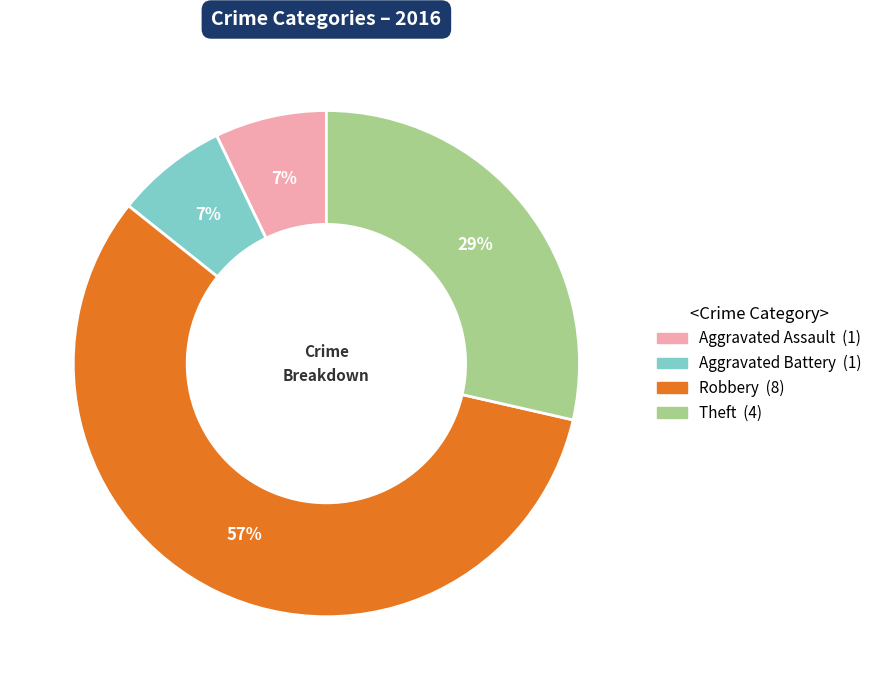

To the nearest percent, what portion does Theft represent?

29%